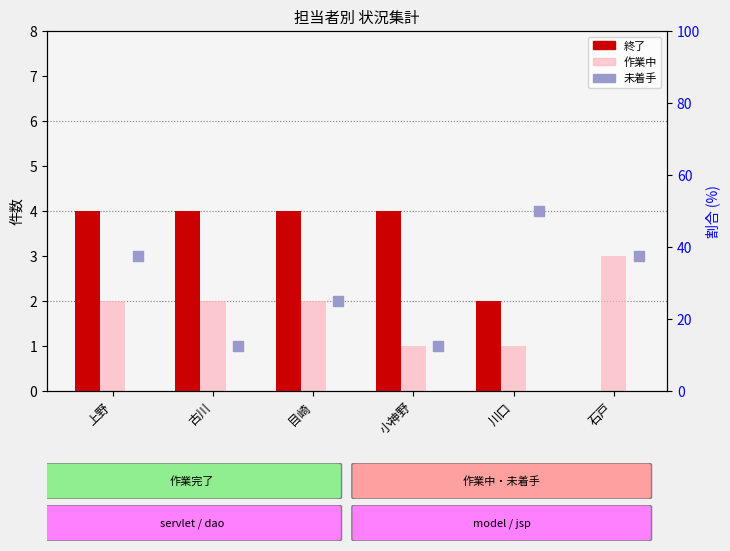

Which series reaches the maximum Y coordinate?

未着手